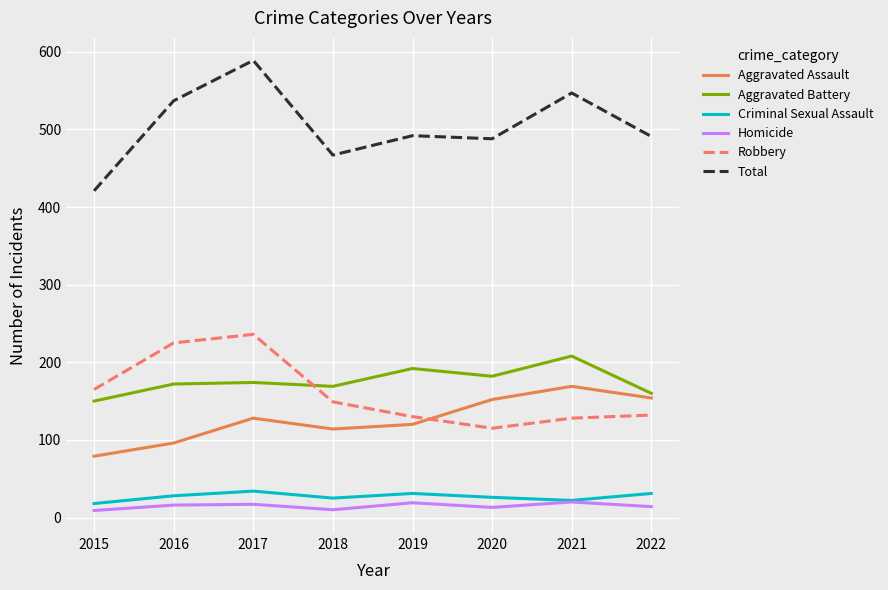

At how many categories does at least one series exceed 46?

8